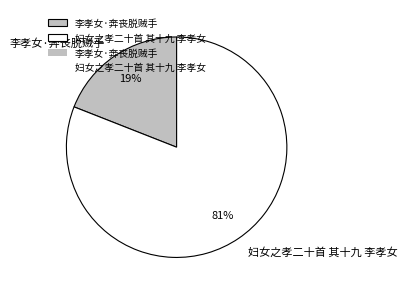

To the nearest percent, what percentage of the pie is 妇女之孝二十首 其十九 李孝女?

81%